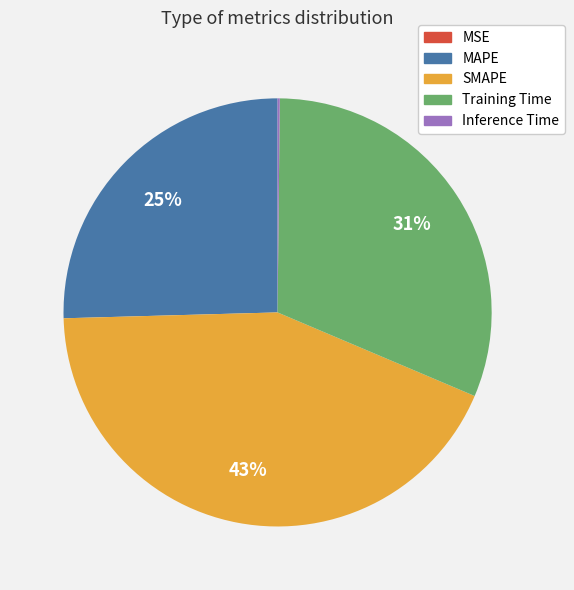

To the nearest percent, what percentage of the pie is SMAPE?

43%